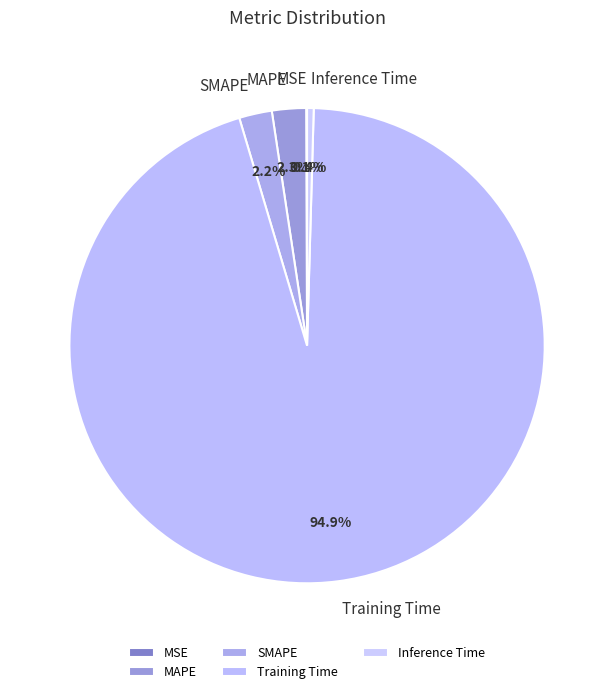

What is the largest slice in the pie chart?

Training Time